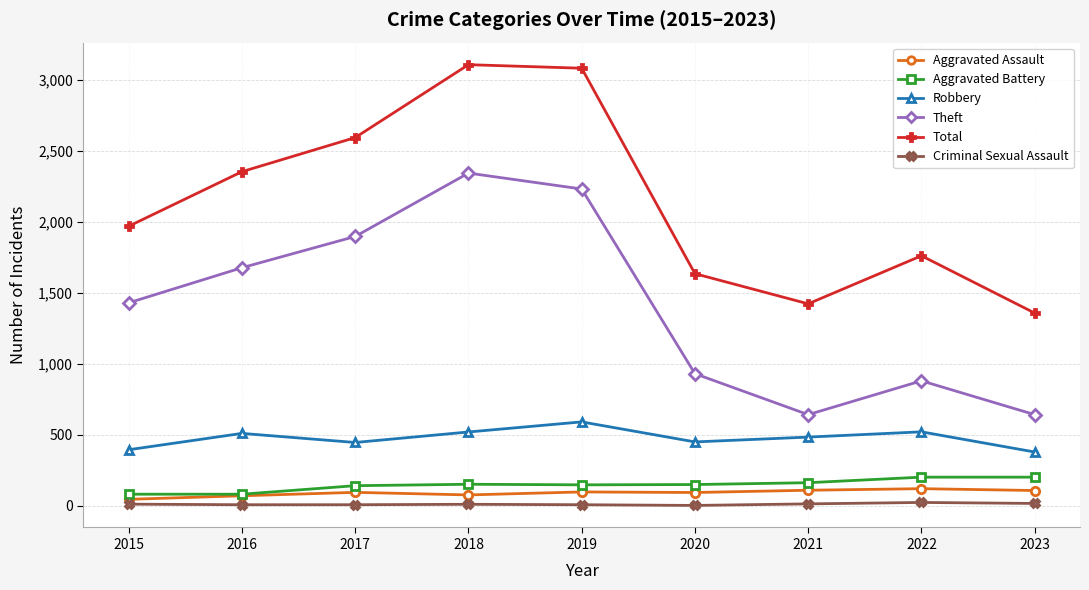

Which series changed the most between 2018 and 2023?

Total